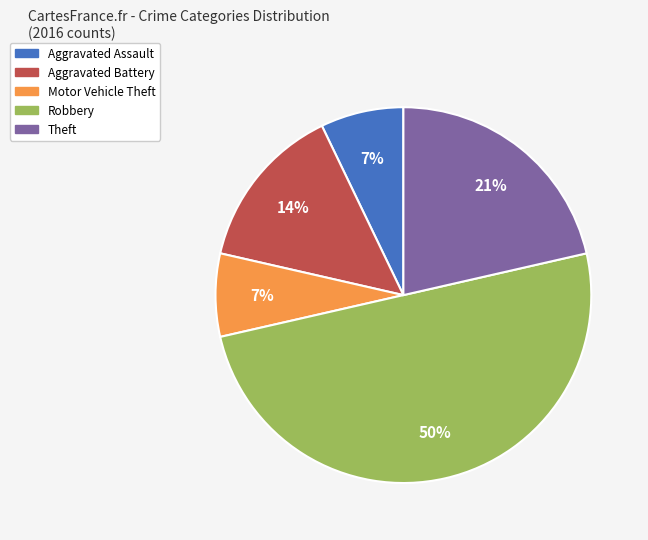

What is the ratio of the value at Aggravated Assault to the value at Aggravated Battery?

0.5